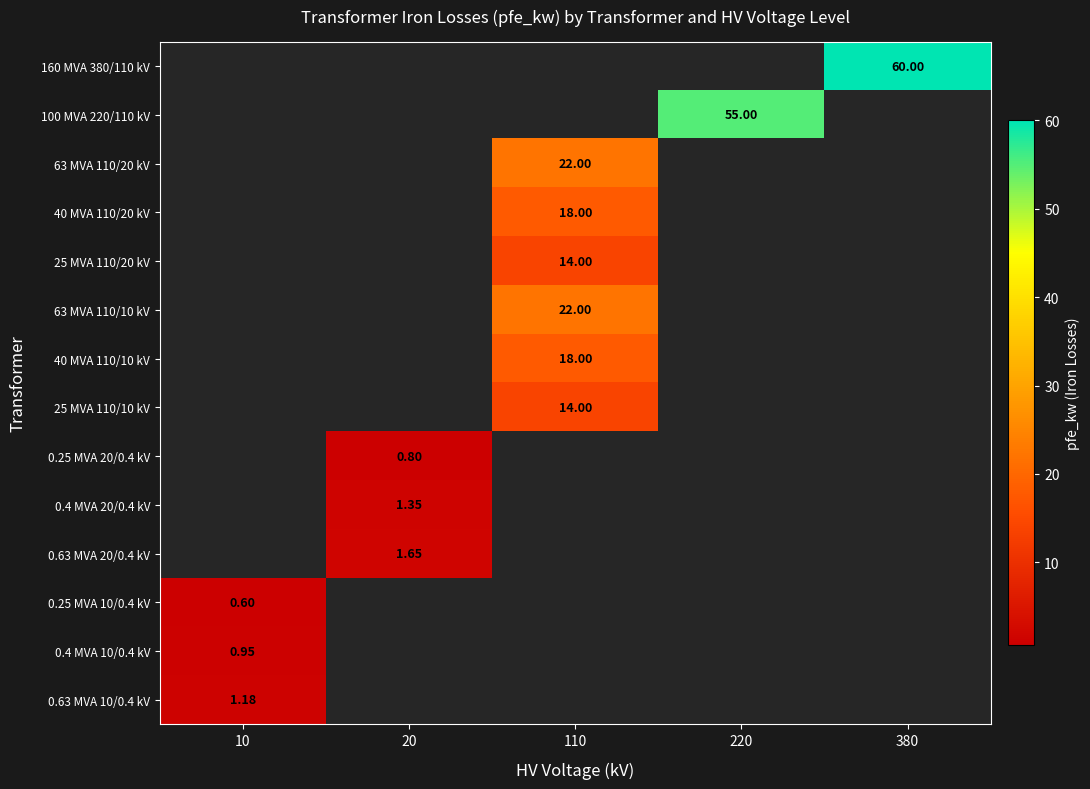

How many data points does each series have?

5